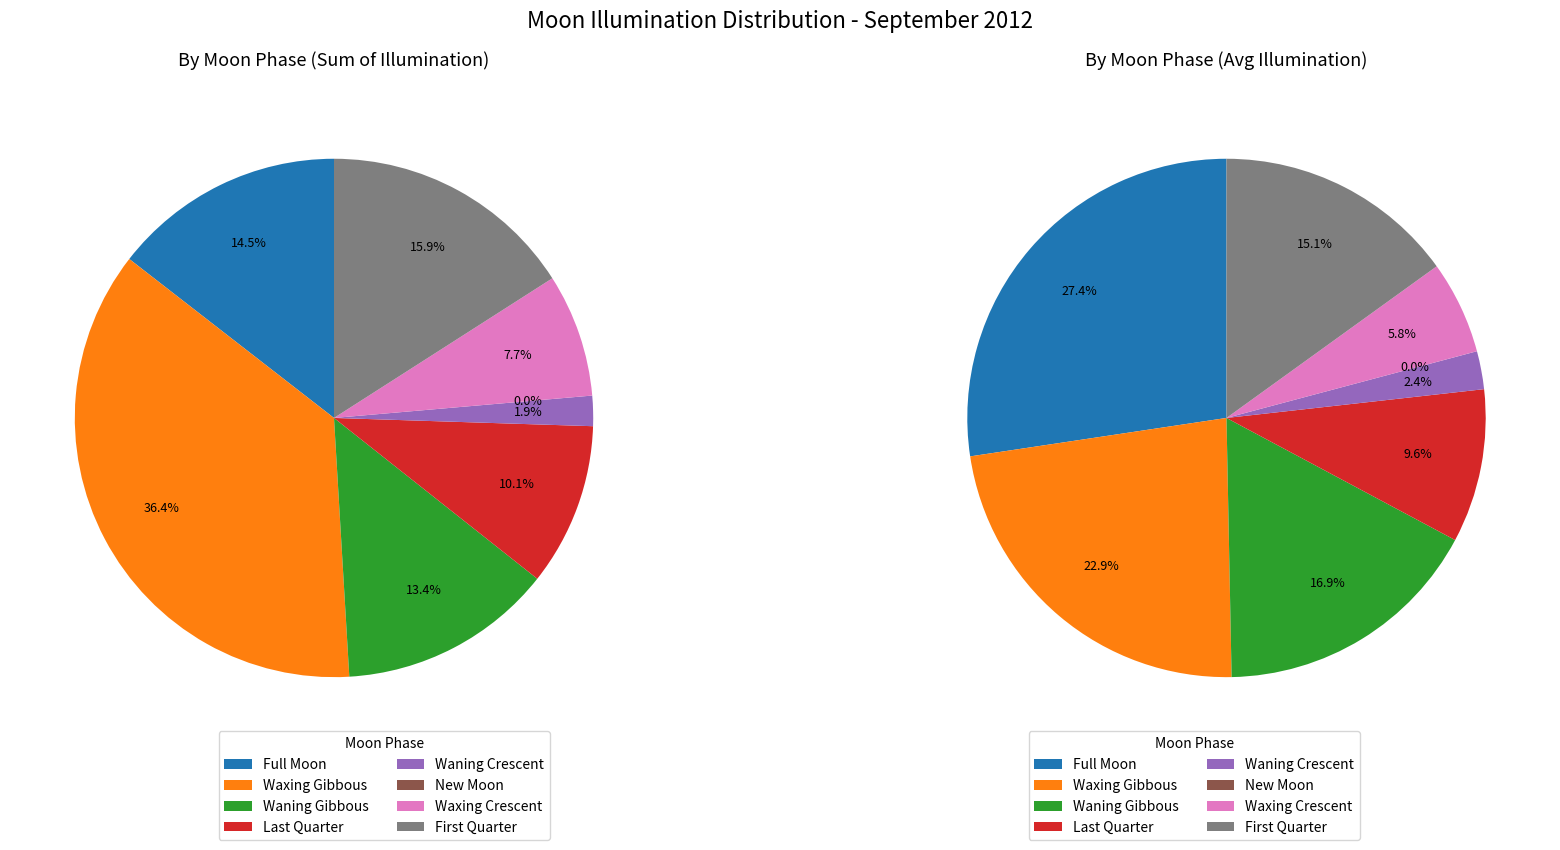

The 2012-09-17 slice represents 0% of the pie. True or false?

True